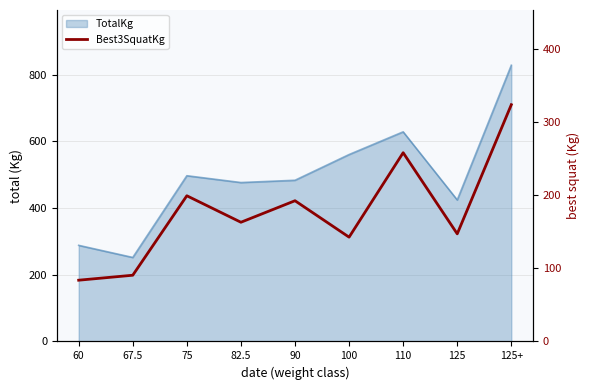

At which category does the chart reach its peak across all series?

125+